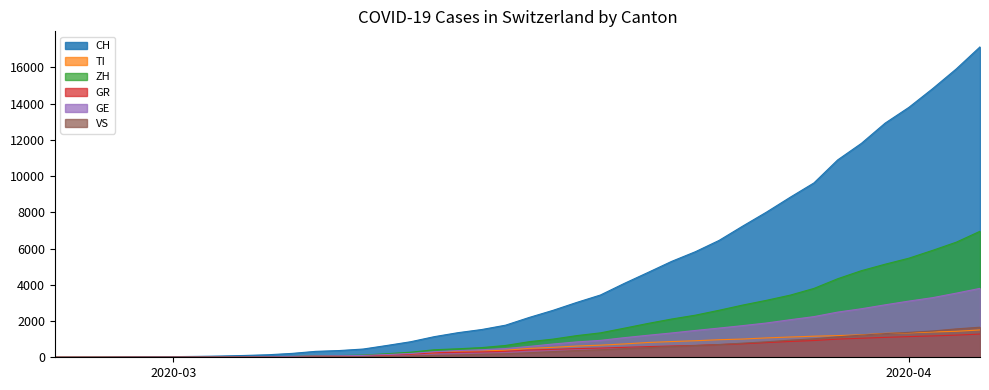

What is the label of the 1st point from the left?

2020-02-25